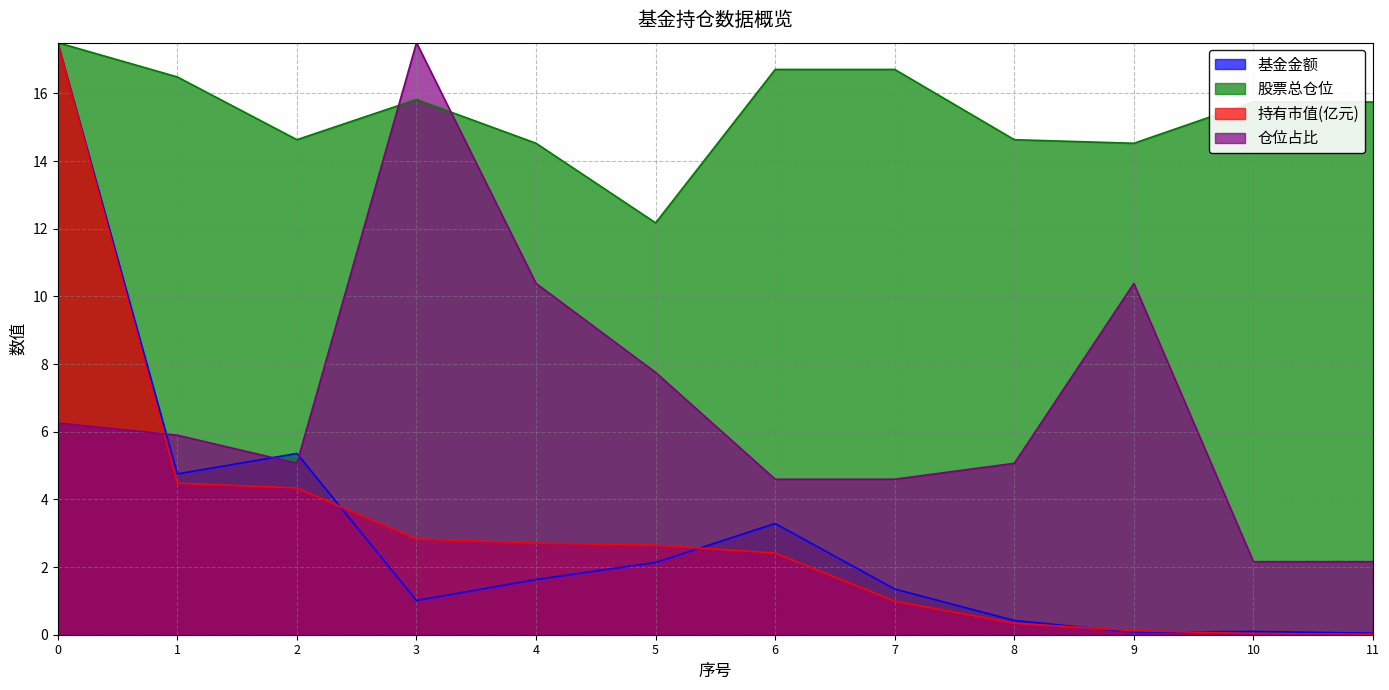

Is it true that 持有市值(亿元) equals 4.3 at 3?

False